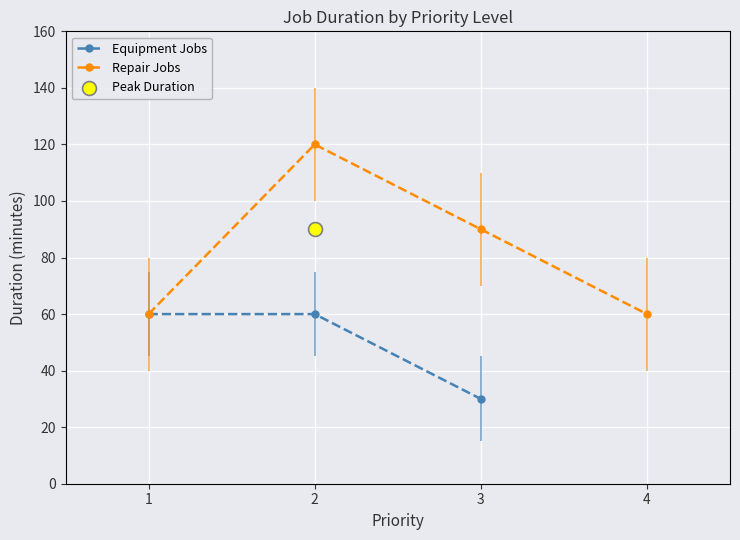

The value of Equipment Jobs at 2 is 60. True or false?

True